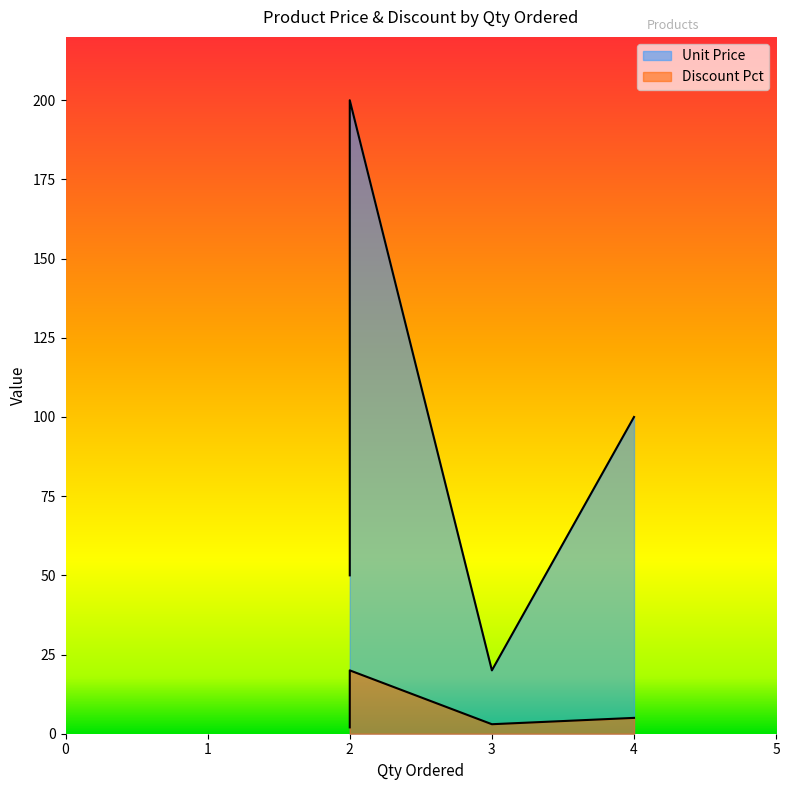

Rank the series by their average value, from highest to lowest.

Unit Price, Discount Pct